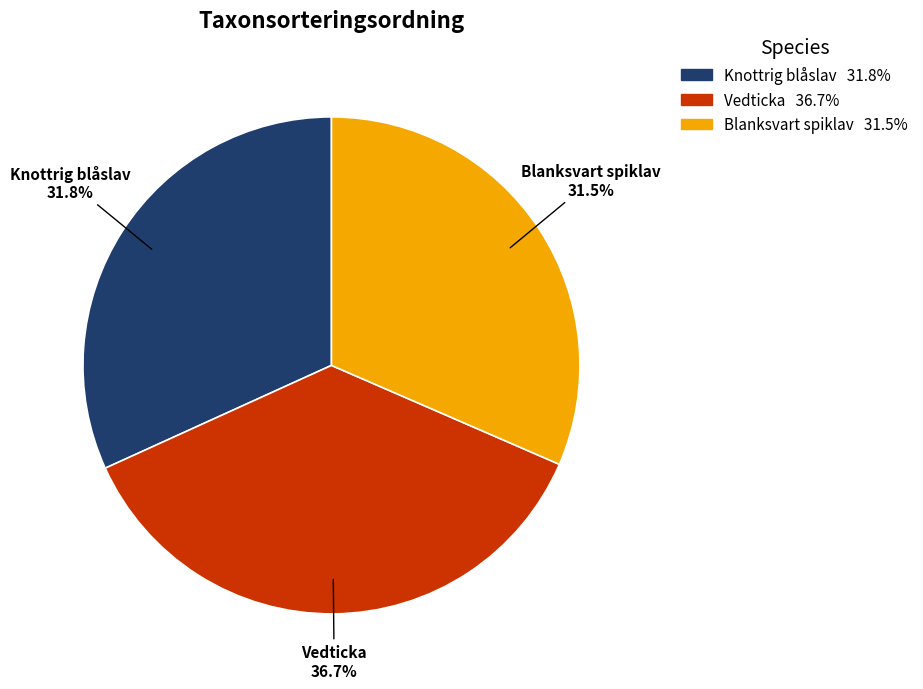

Is there a majority slice in this chart?

No